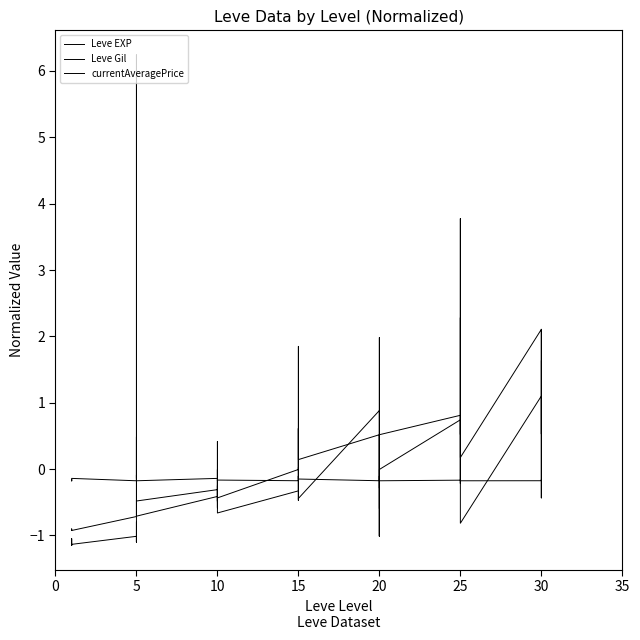

At 10, list the series in order from smallest to largest.

Leve EXP, Leve Gil, currentAveragePrice